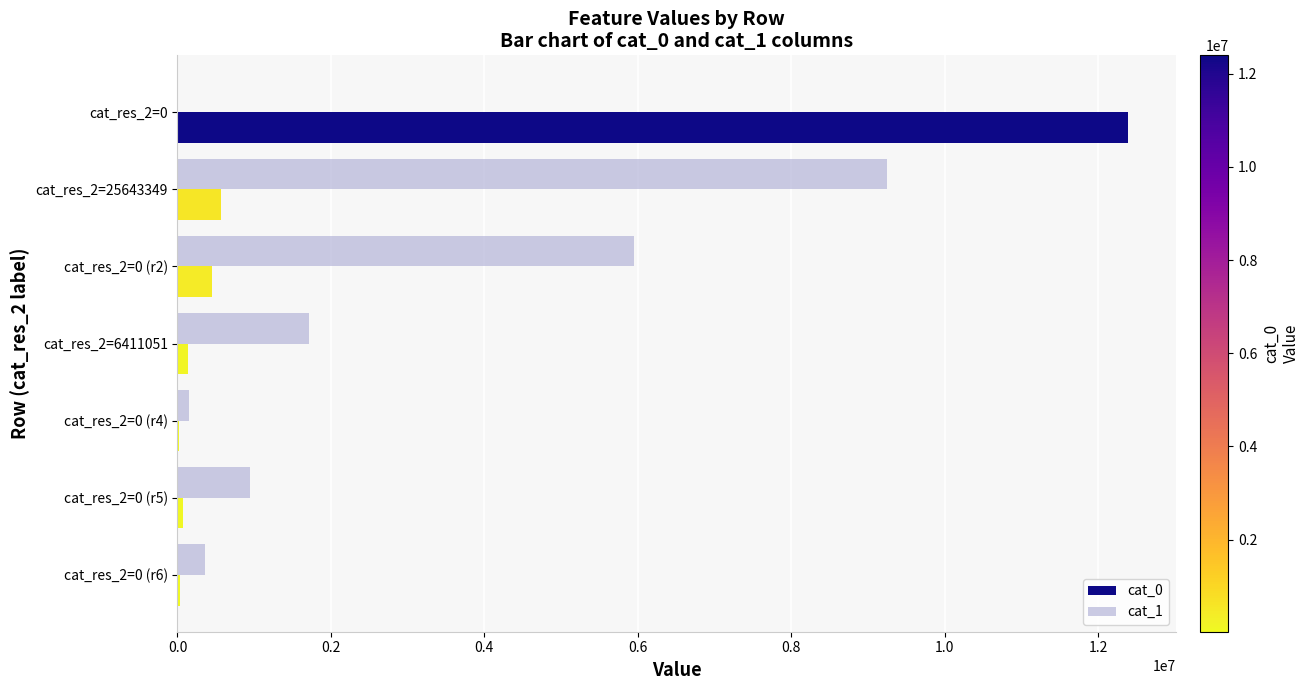

At which label is cat_1 closest to 4625003?

cat_res_2=0 (r2)